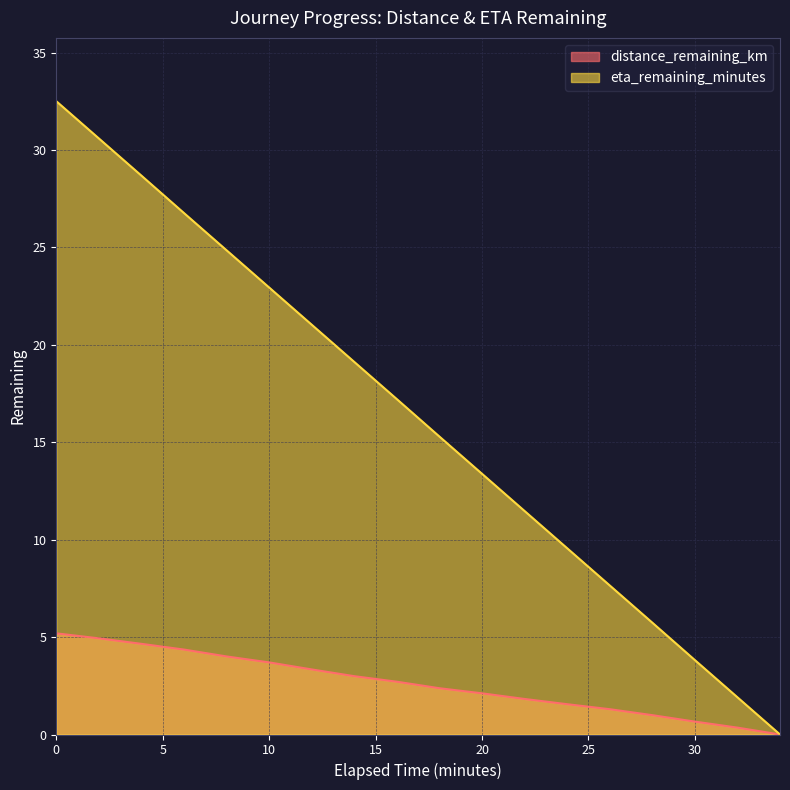

Does the chart have visible grid lines?

Yes